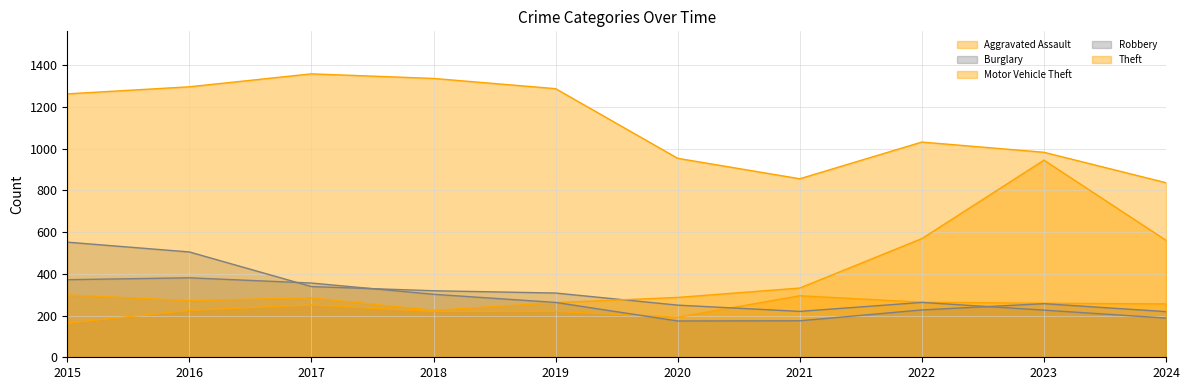

What is the minimum value shown in the chart?

164